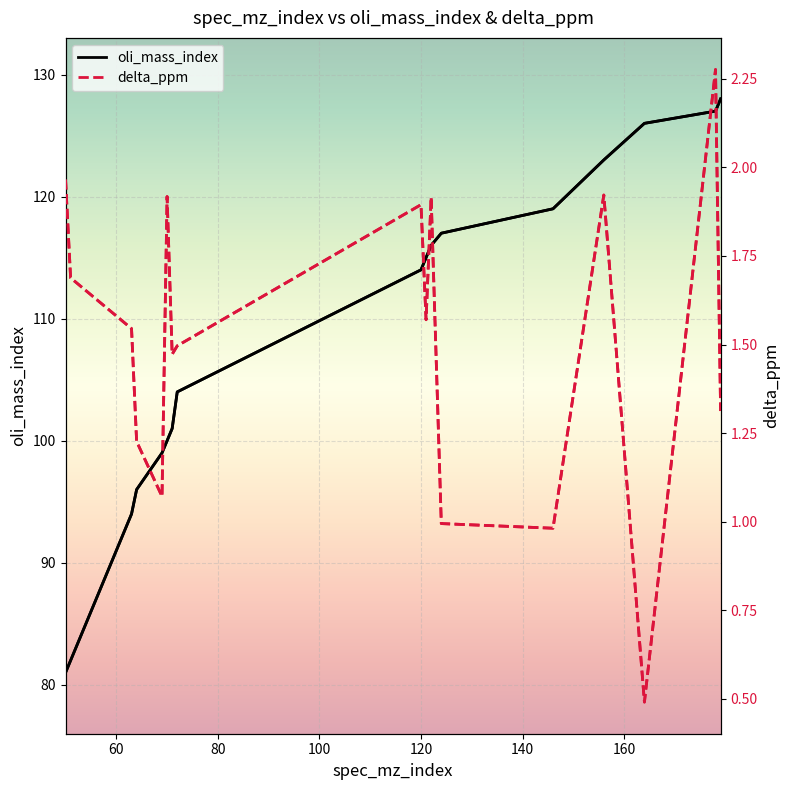

How many data points does each series have?

17